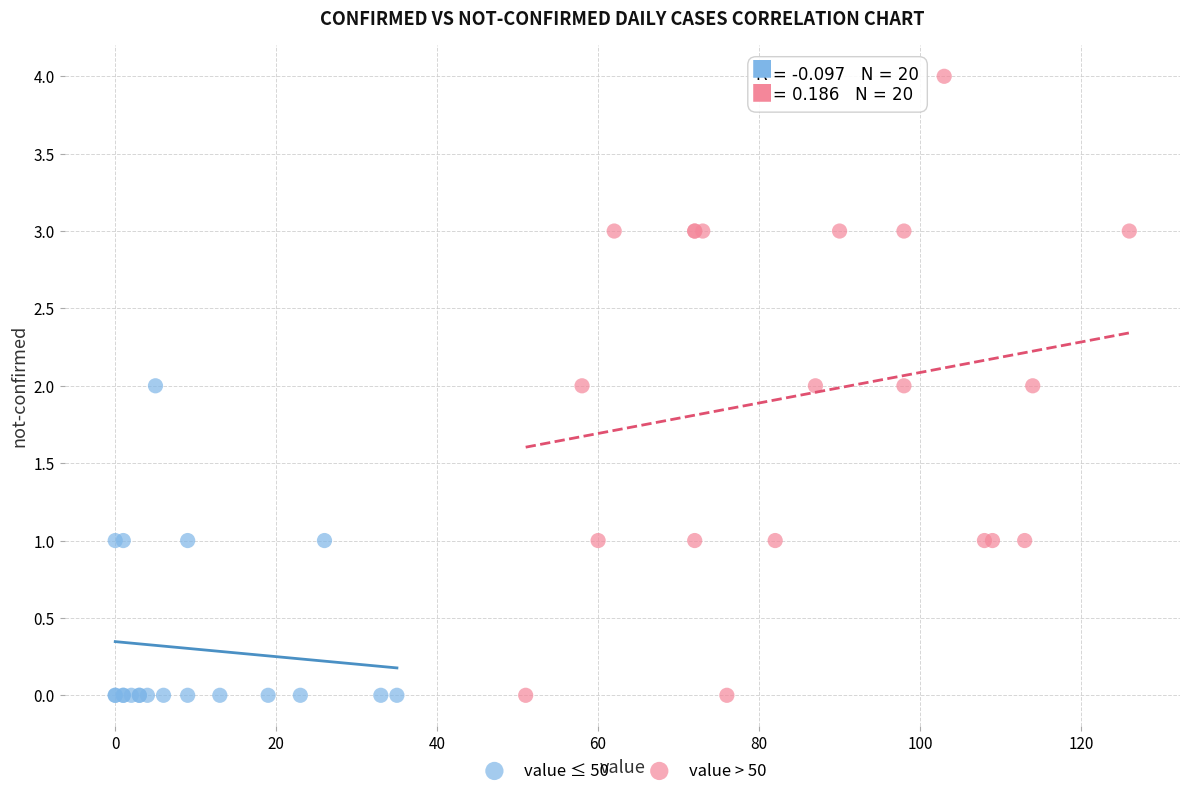

What are all the series names shown in the legend?

value ≤ 50, value > 50